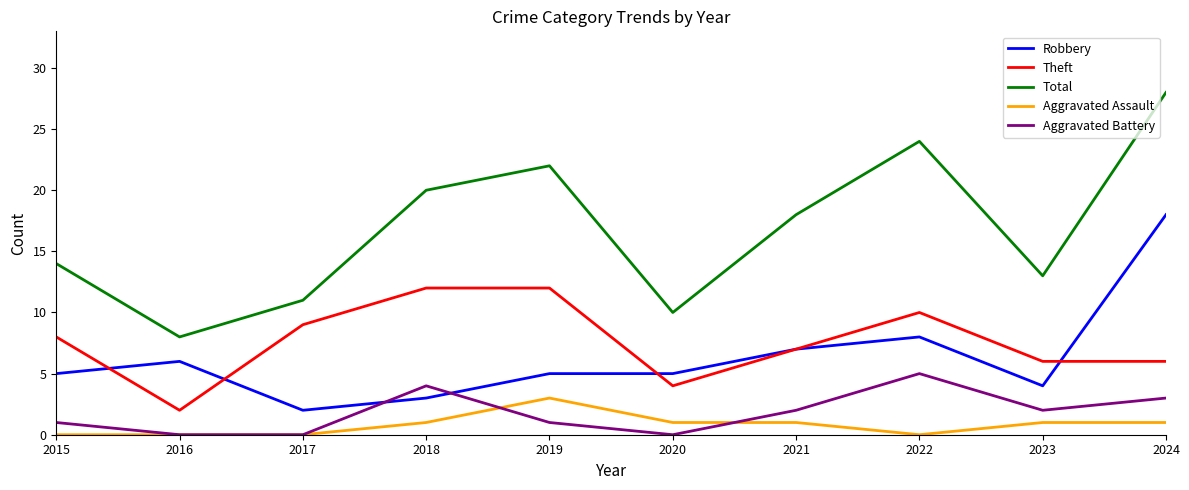

The value of Total at 2020 is 3. True or false?

False